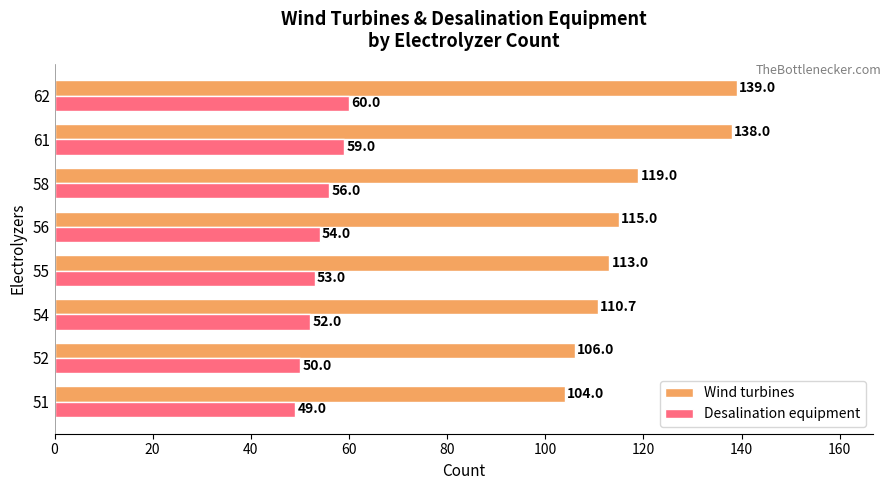

Count the number of data series in this chart.

2